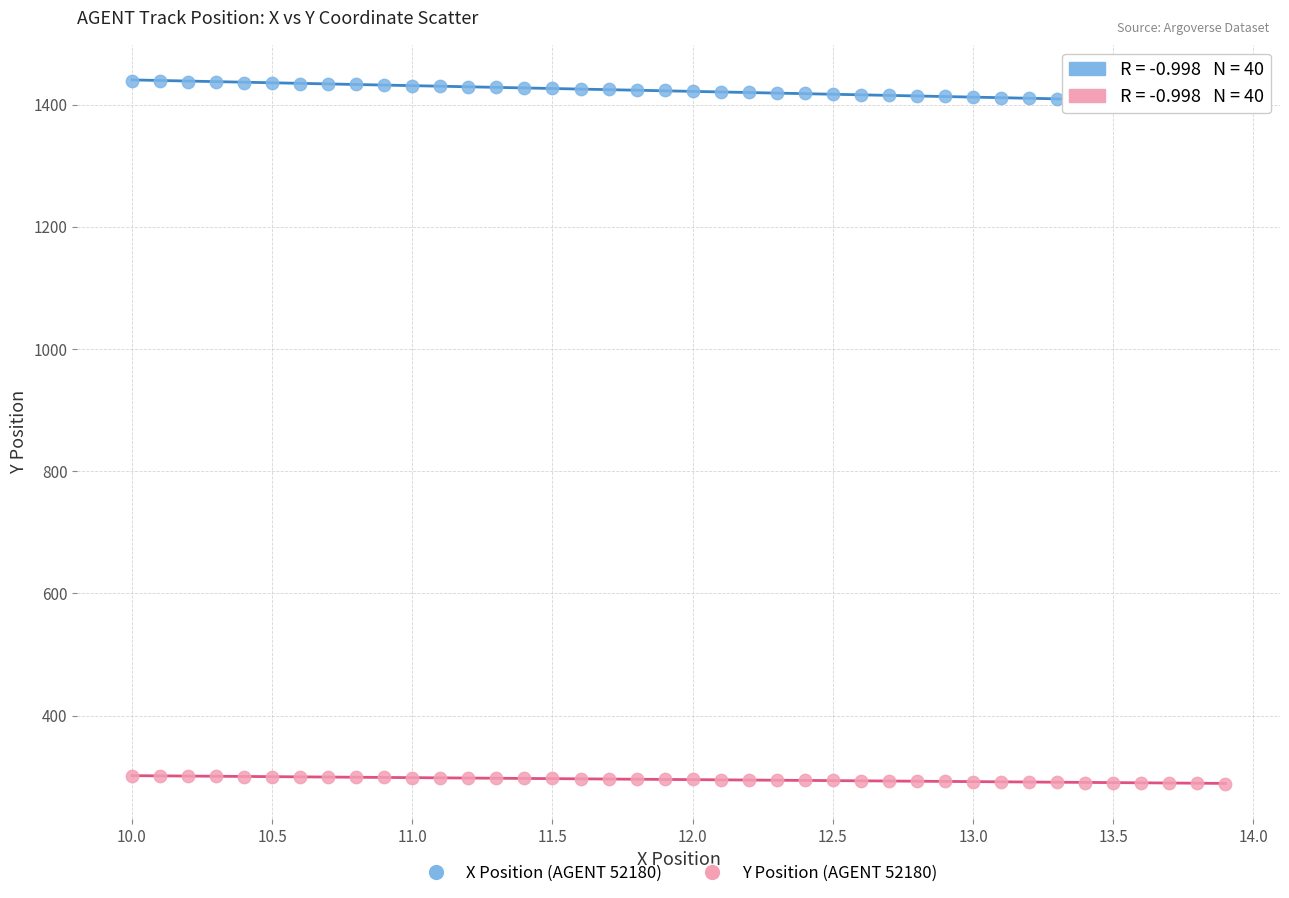

What is the X range (max minus min) for the scatter plot?

3.9